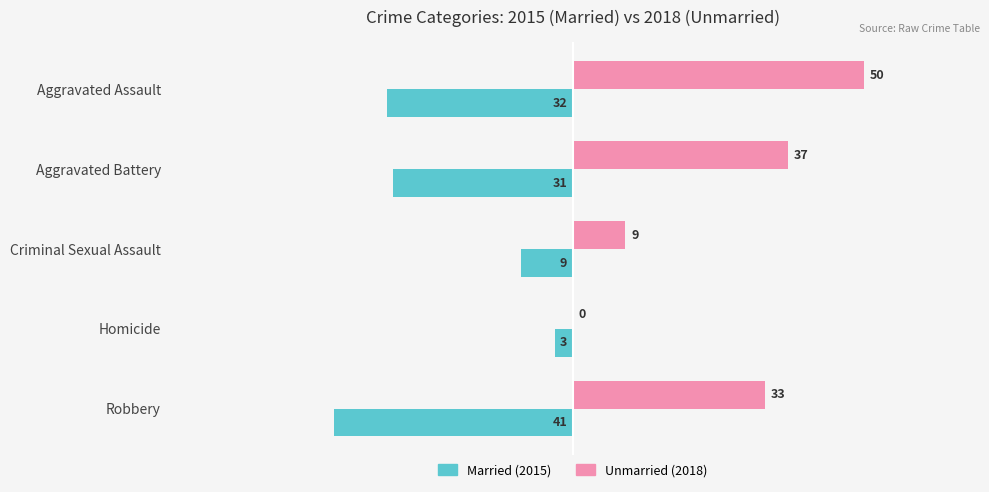

What is the total value across all series at Aggravated Battery?

6